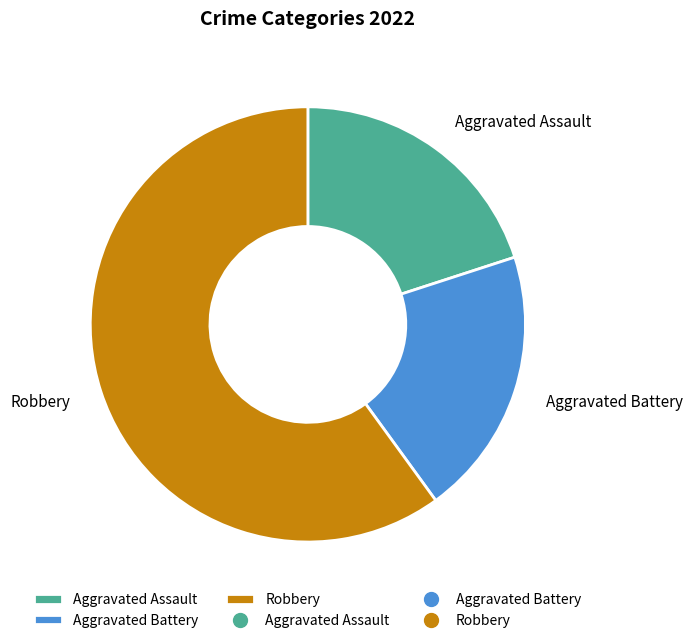

How many slices are in this pie chart?

3